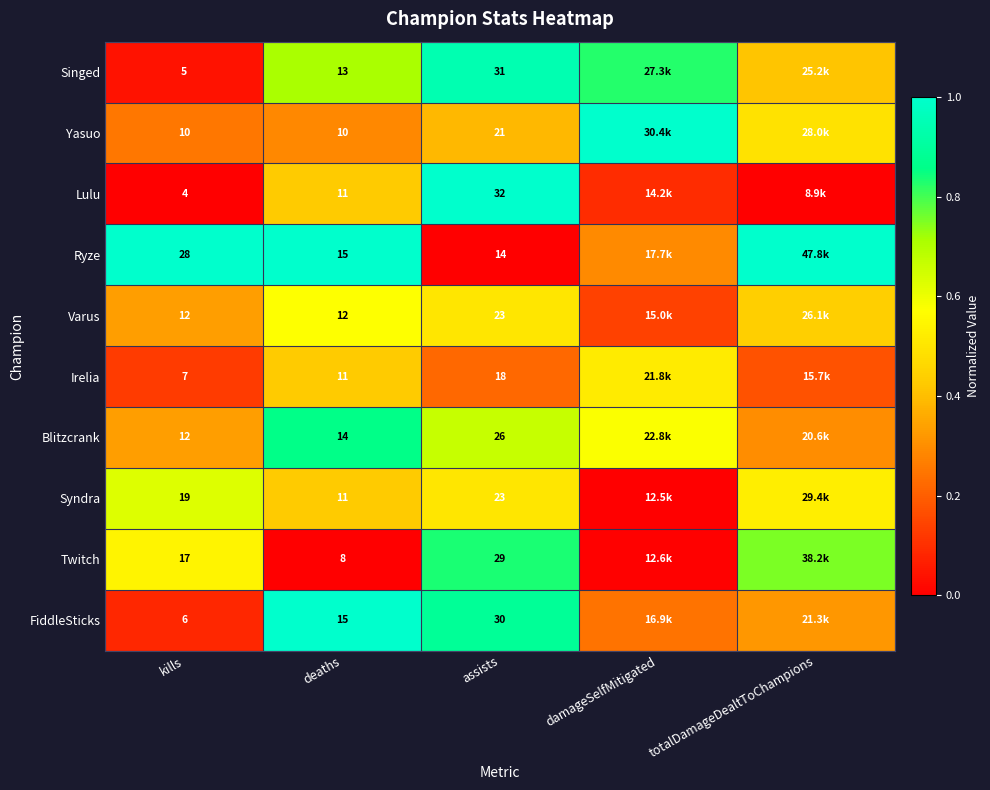

Between kills and assists, which series saw the biggest shift?

Lulu